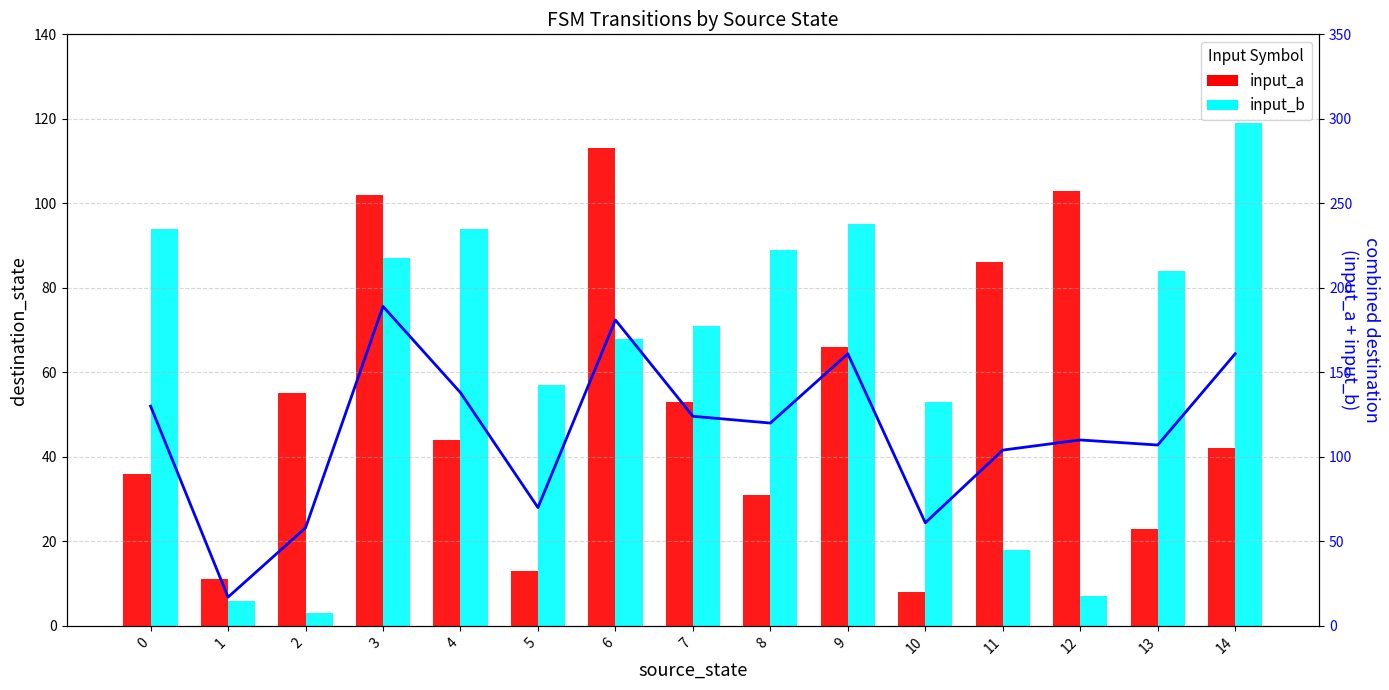

Which series has the largest total across all categories?

combined_dest